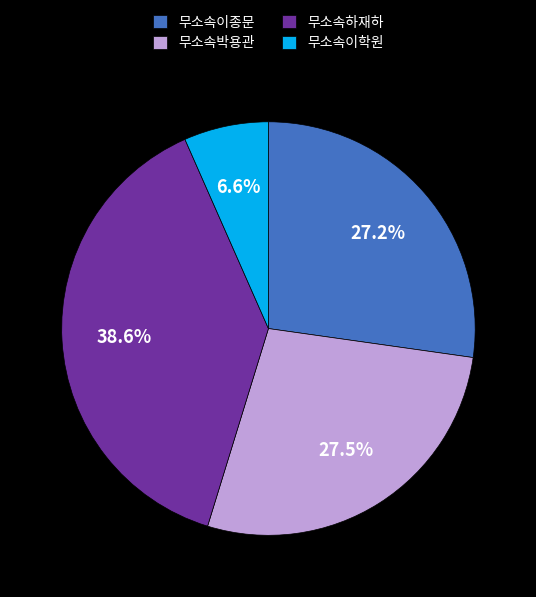

Which slice is the largest?

무소속하재하